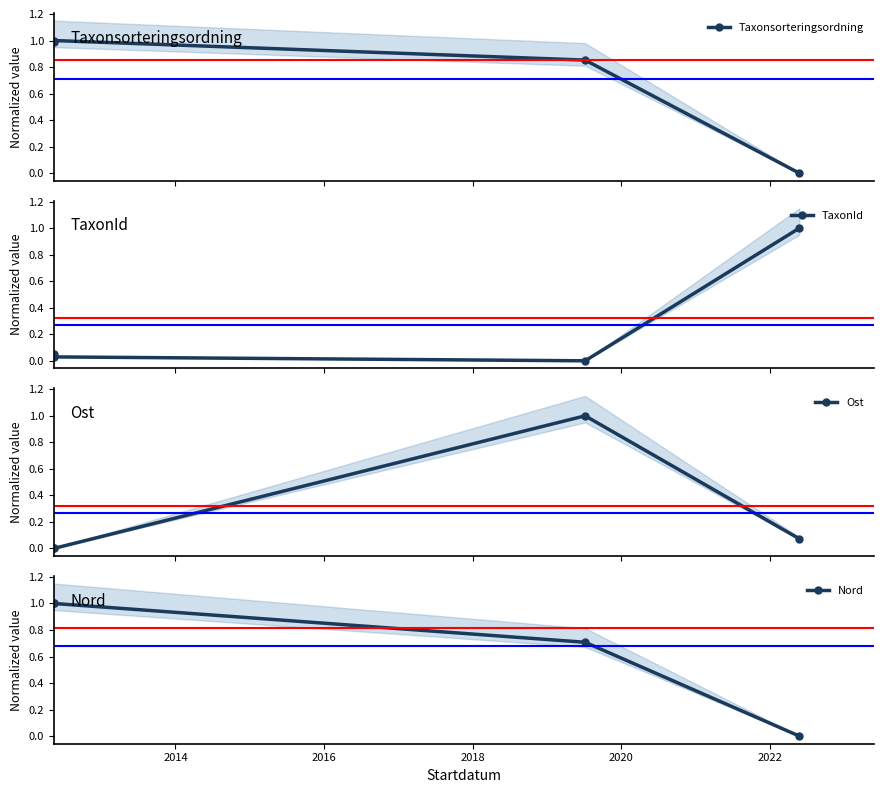

What is the difference between the maximum and minimum values in the Ost series?

1.0